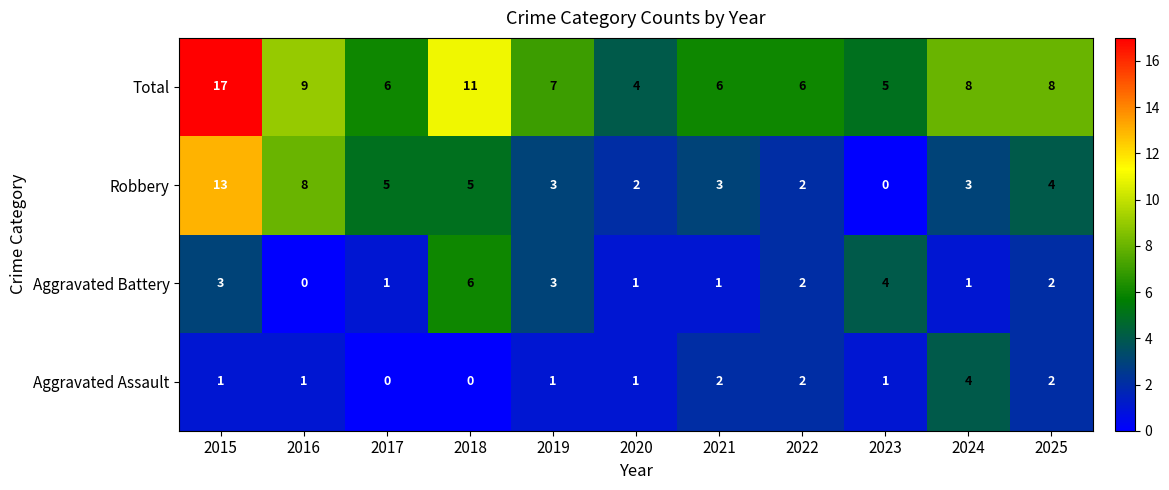

How many Aggravated Assault values are between 1 and 2?

8